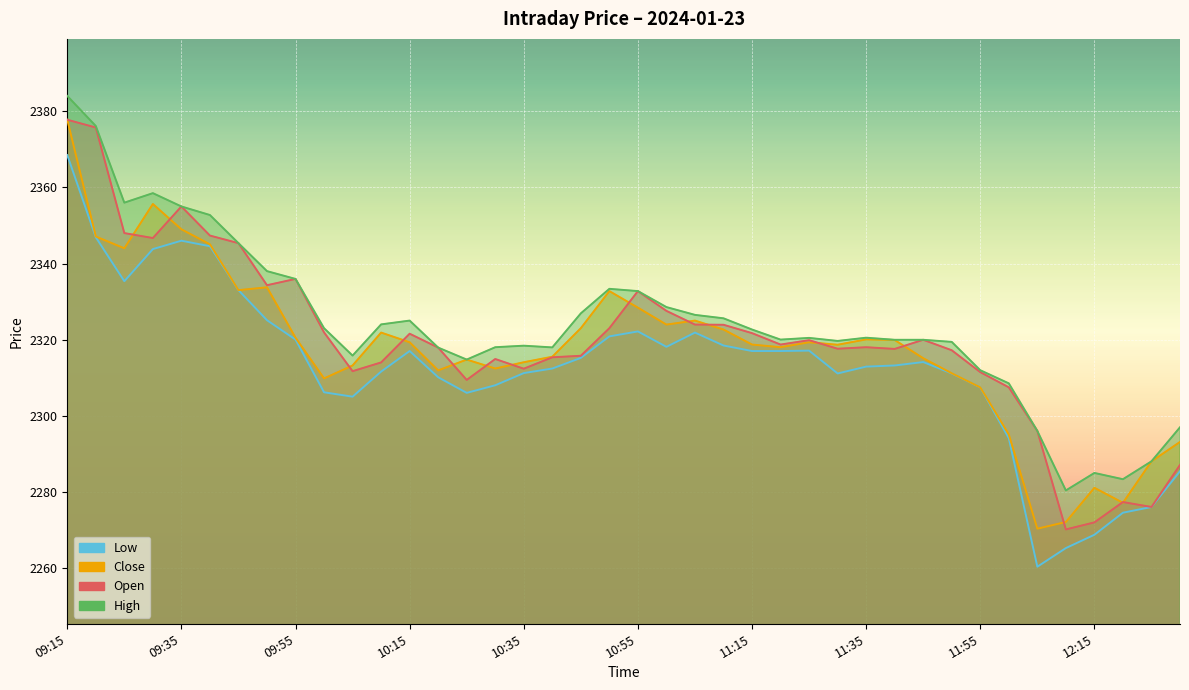

What is the sum of the Low values at 11:40 and 12:15?

4581.9